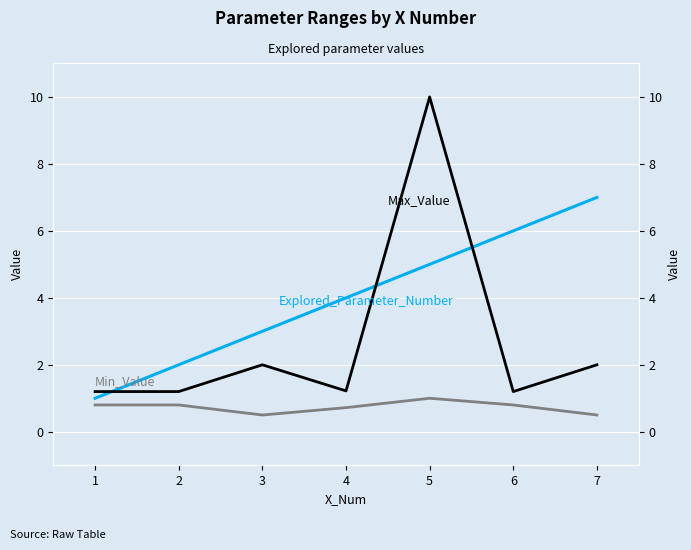

At how many categories does at least one series exceed 8?

1